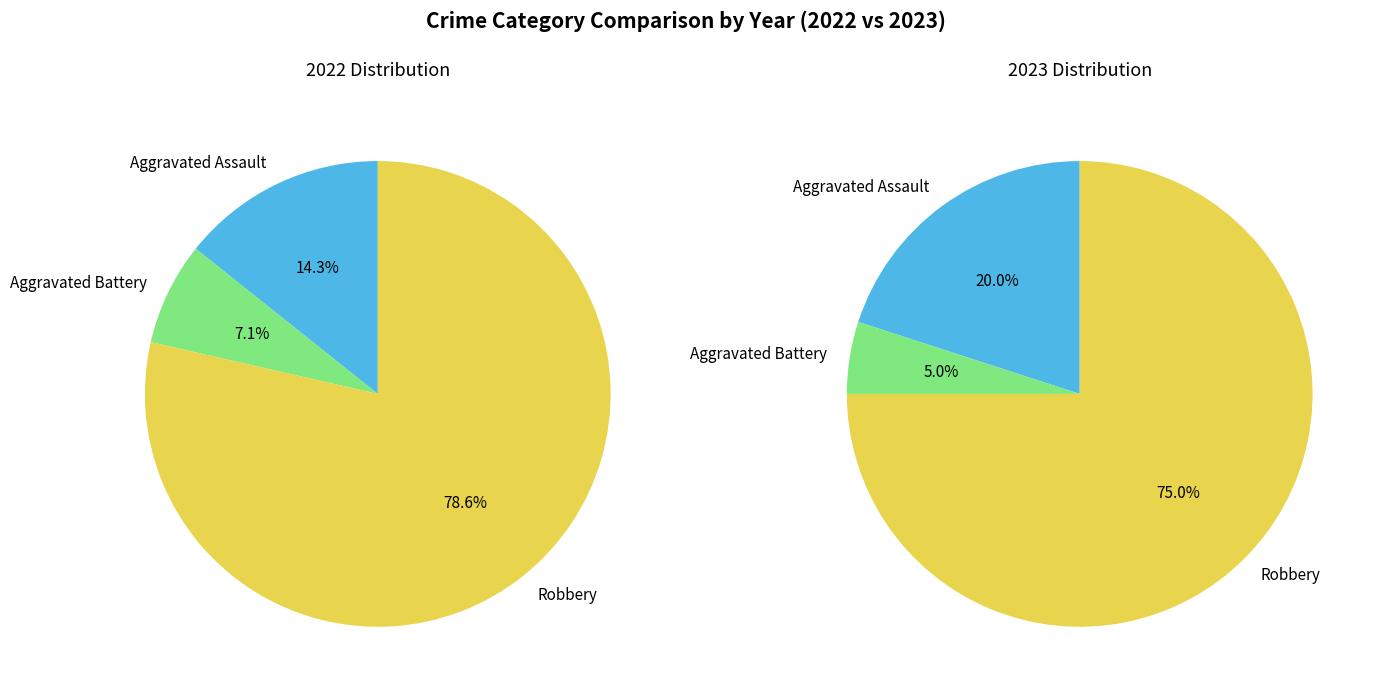

How many segments does this pie chart have?

3